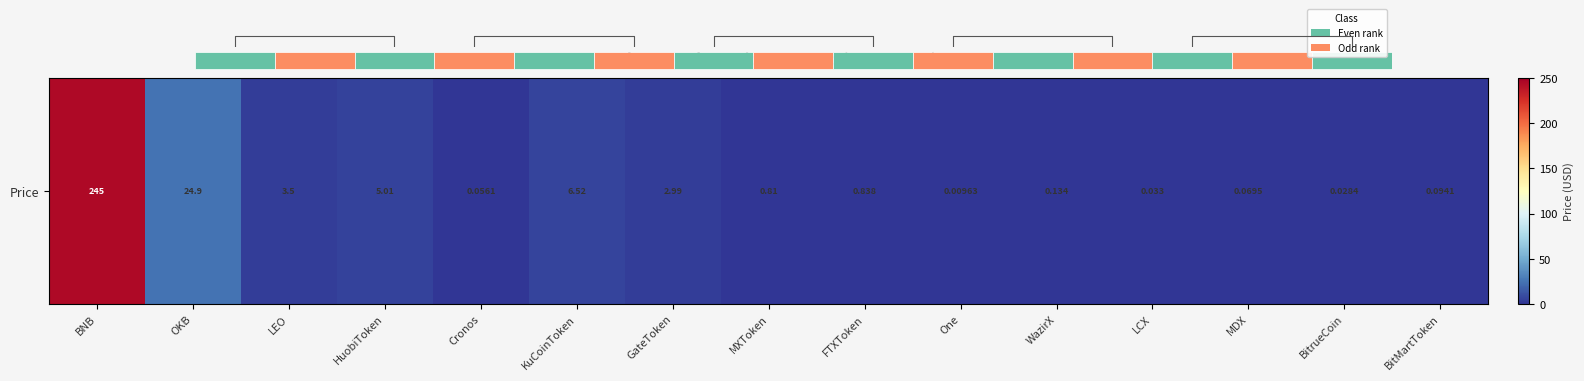

What is the approximate value at BitMartToken?

0.1